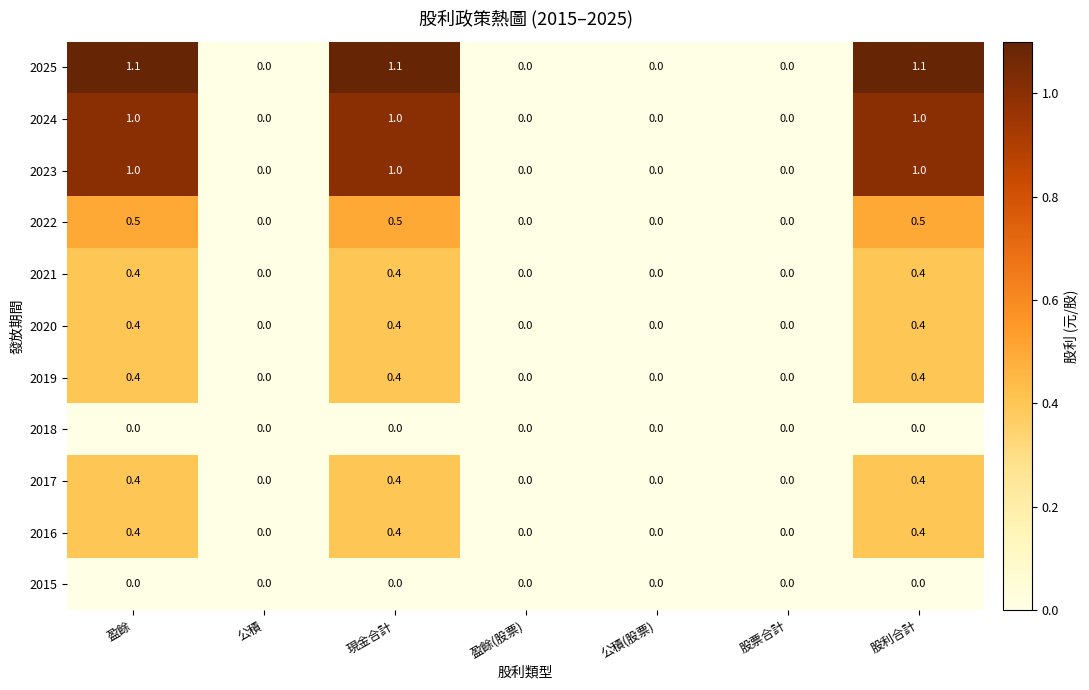

What is the difference between the 2016 values at 盈餘(股票) and 現金合計?

0.4